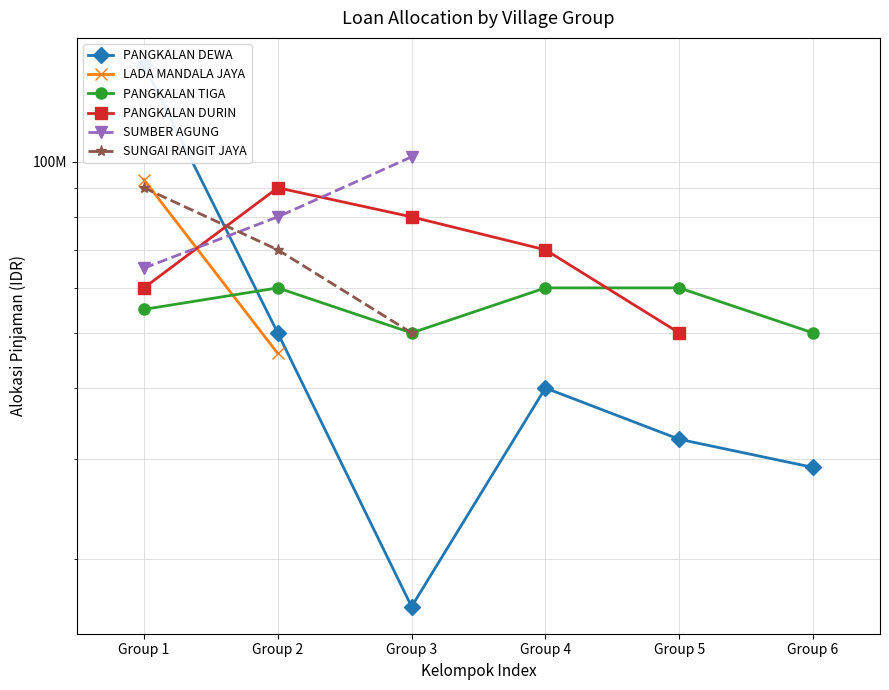

Is the value of SUNGAI RANGIT JAYA at Group 6 greater than the value of PANGKALAN TIGA at Group 1?

No